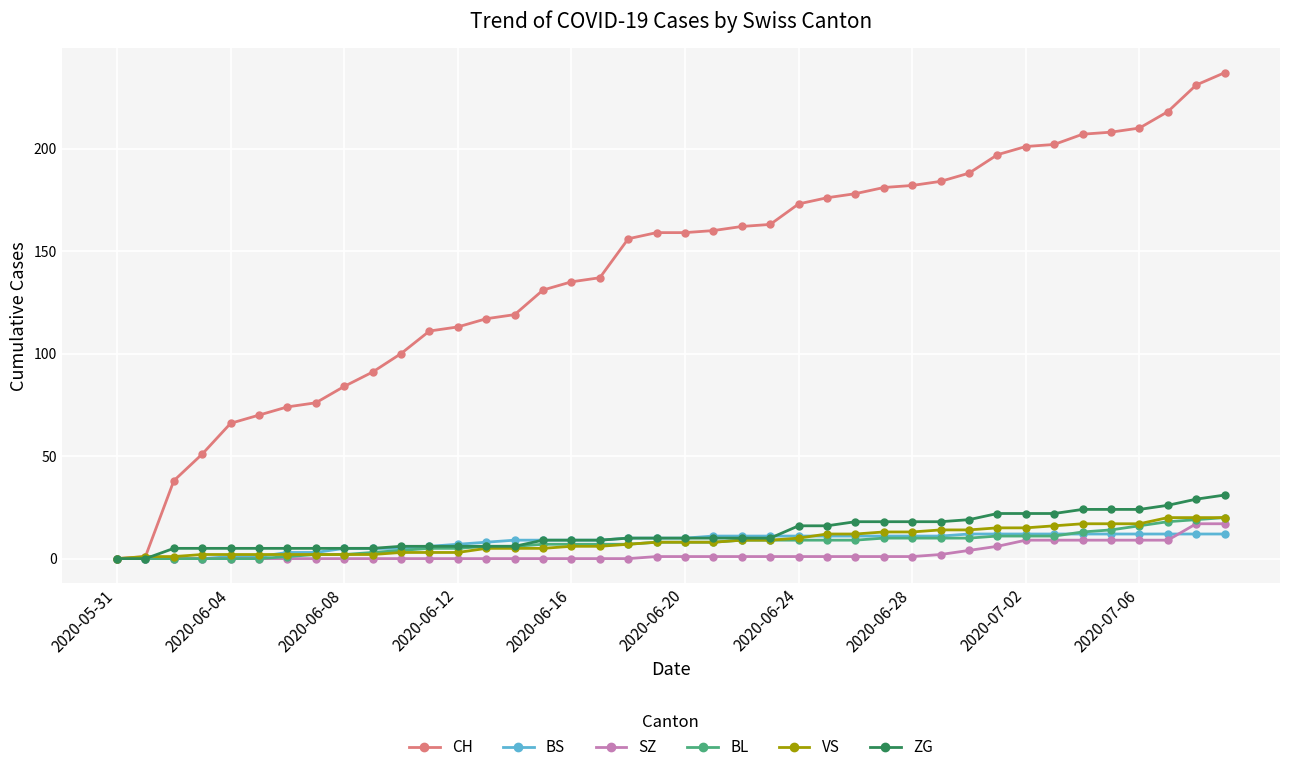

Which series has the largest range (max minus min)?

CH